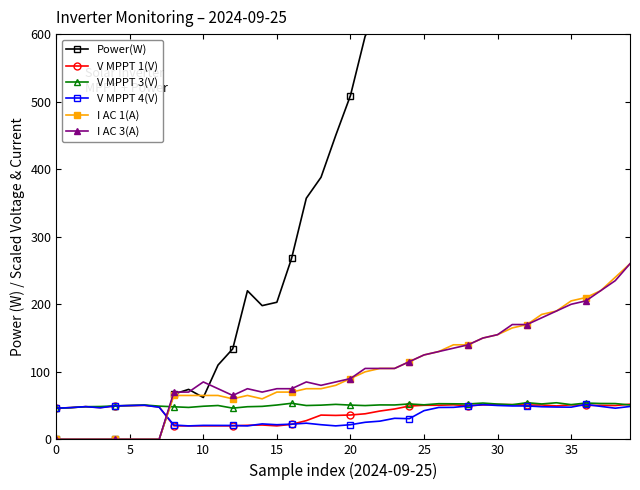

At how many categories does at least one series exceed 1172?

9